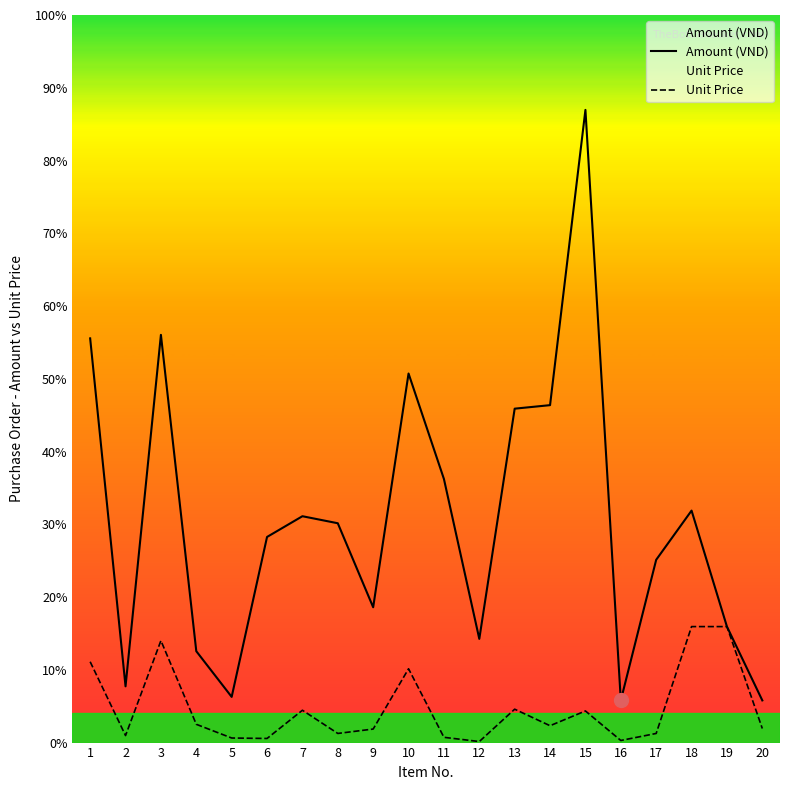

Reading left to right, transcribe all the data shown in this chart.

Amount (VND): 115000	16000	116000	26000	13000	58500	64400	62400	38500	105000	75000	29500	95000	96000	180000	12000	52000	66000	33000	12000
Unit Price: 23000	2000	29000	5200	1300	1170	9200	2600	3850	21000	1500	295	9500	4800	9000	600	2600	33000	33000	4000